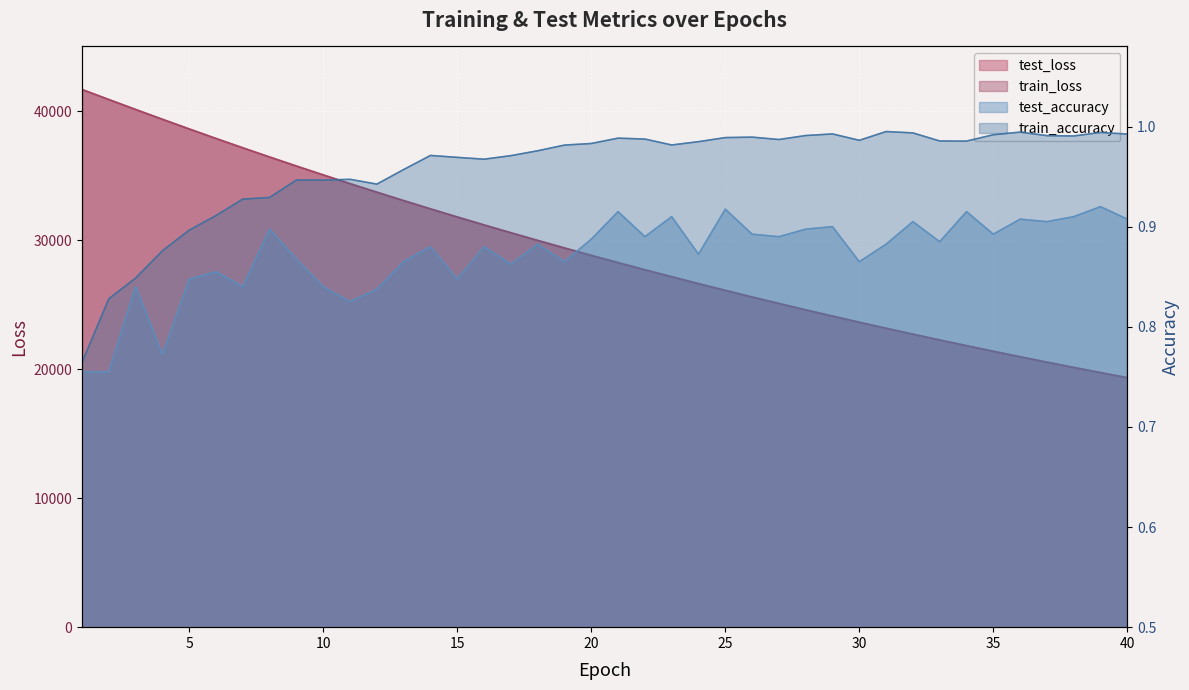

What is the difference between the test_loss values at 29 and 27?

980.0